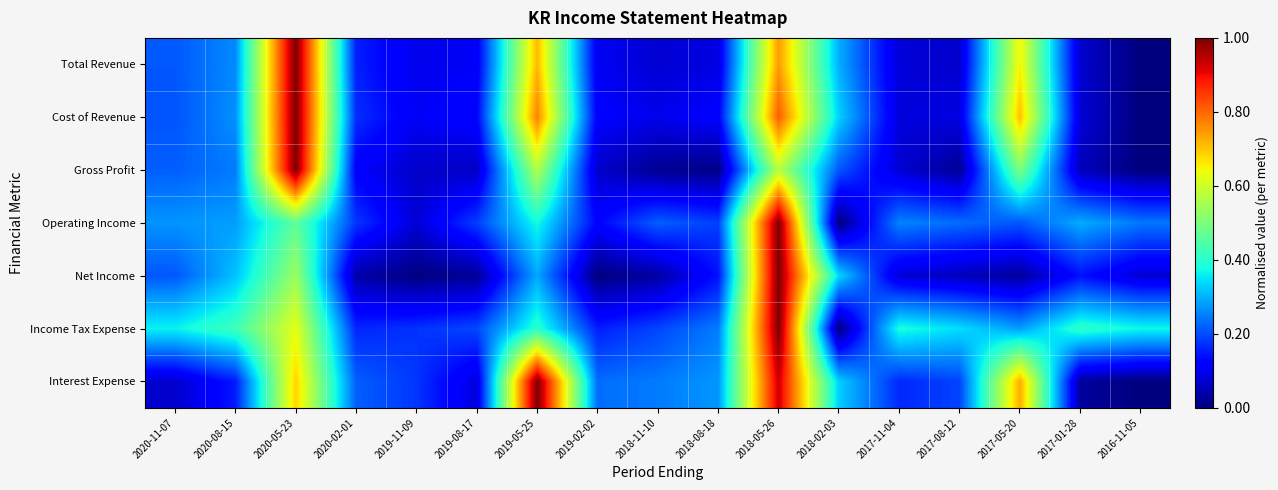

Which series has the largest total across all categories?

Income Tax Expense